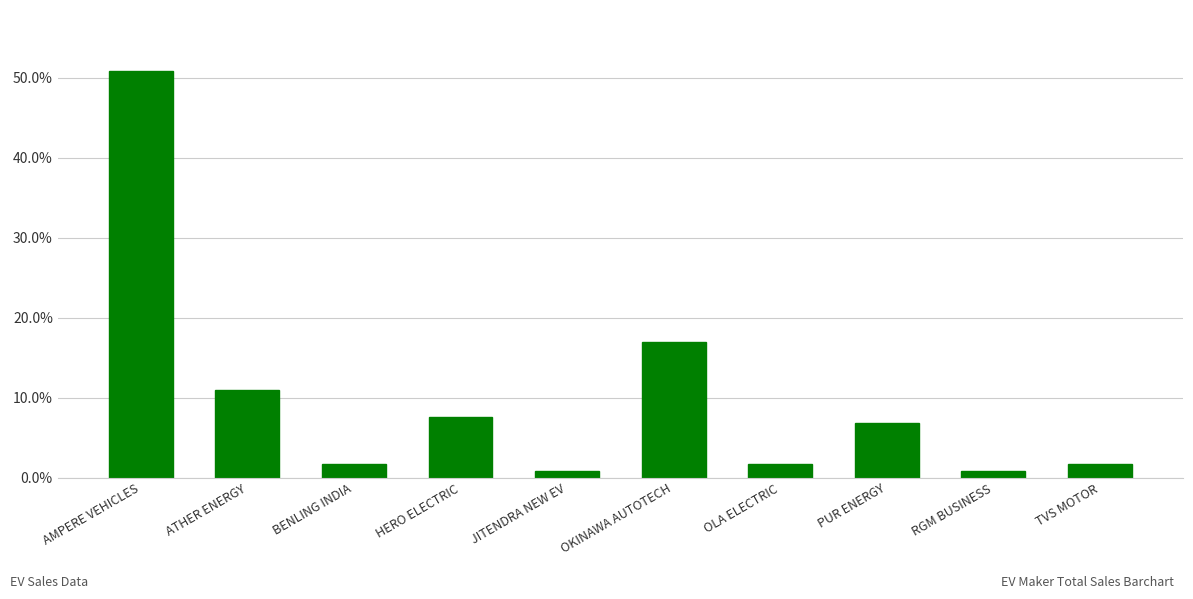

Which has a higher value, ATHER ENERGY or BENLING INDIA?

ATHER ENERGY